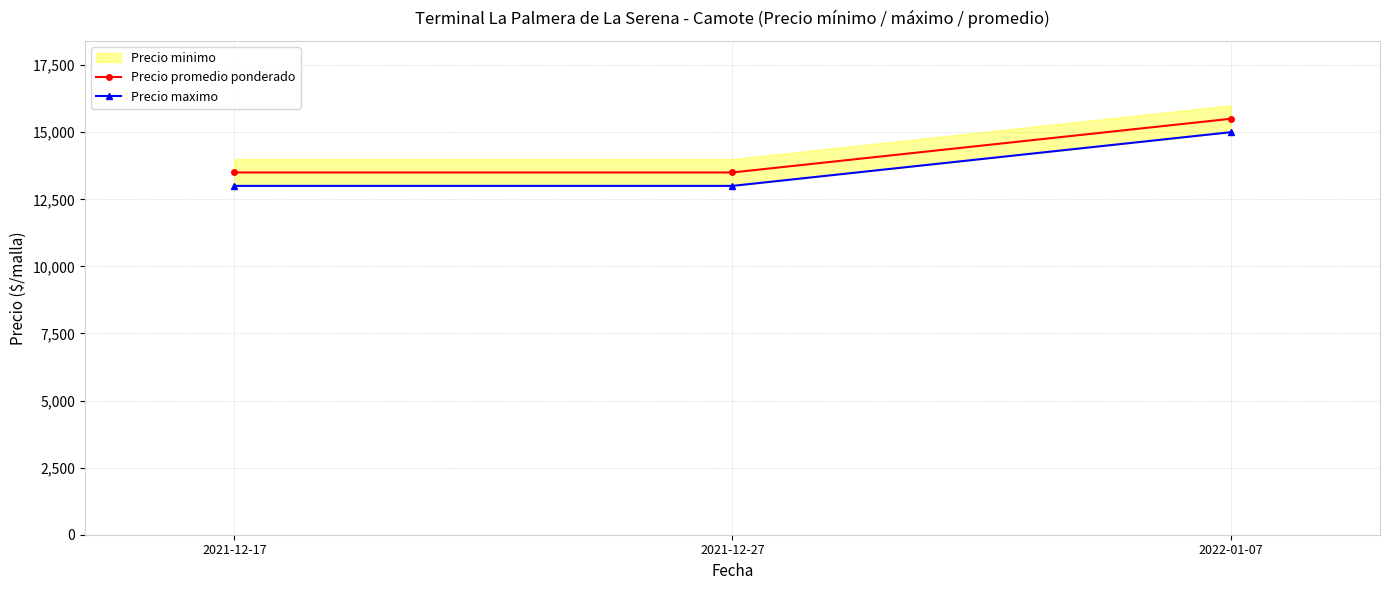

Which series has the largest total across all categories?

Precio promedio ponderado